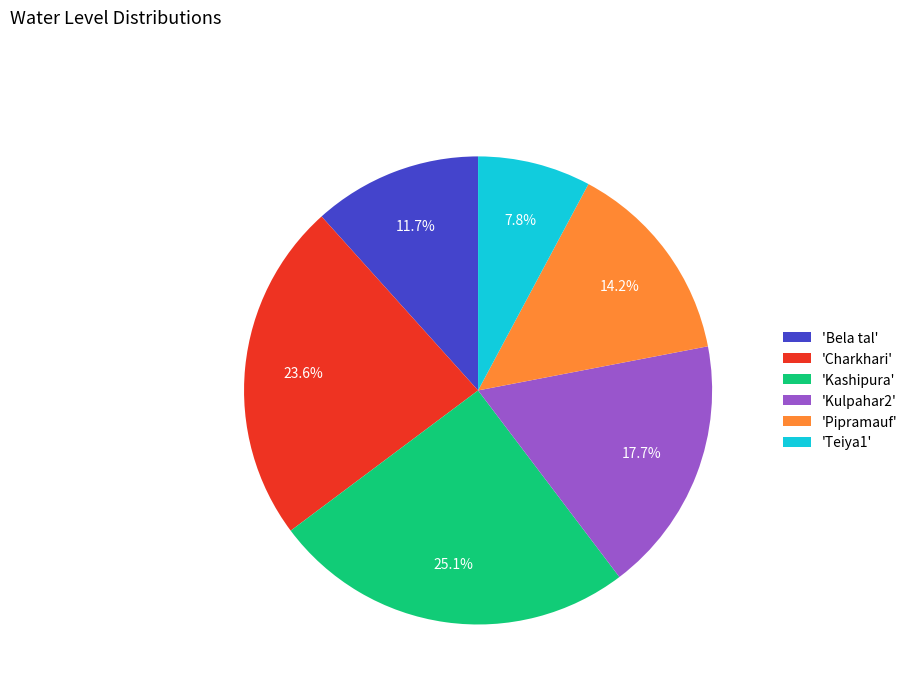

Does 'Kashipura' represent more than half of the total?

No